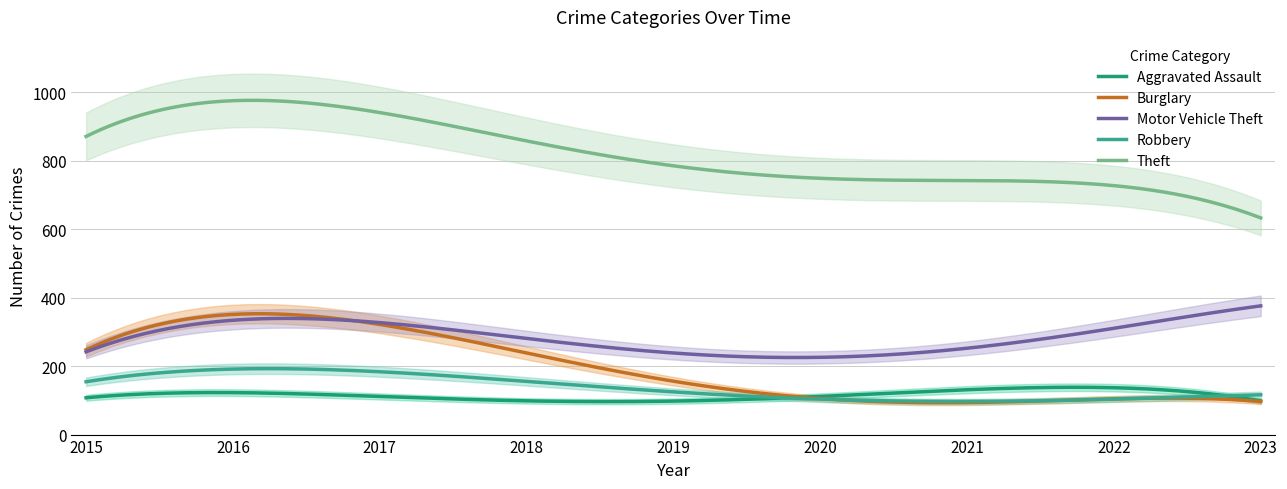

What is the minimum value shown in the chart?

90